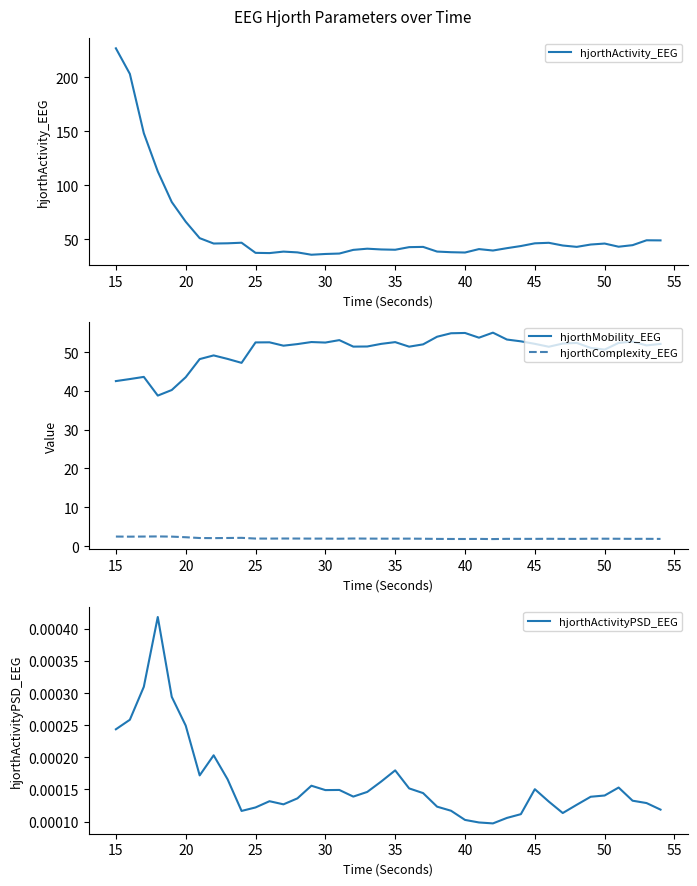

True or false: hjorthComplexity_EEG and hjorthMobility_EEG intersect in this chart.

False